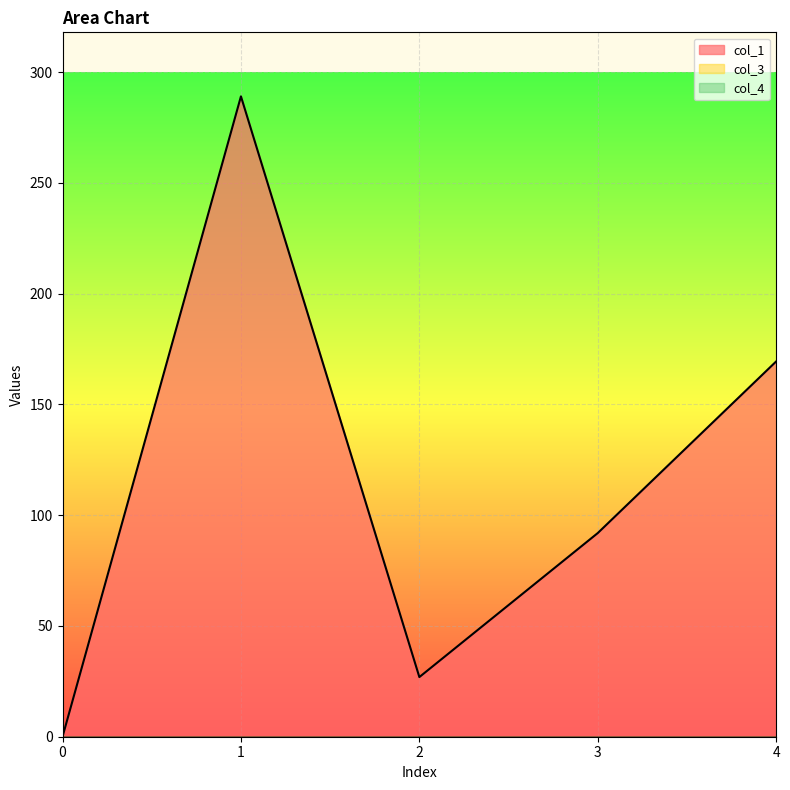

Reading left to right, extract all data points from this chart.

col_1: 0.0	289.0	26.9	91.9	169.4
col_3: 0.0	0.0	0.0	0.0	0.0
col_4: 0.0	0.0	0.0	0.0	0.0